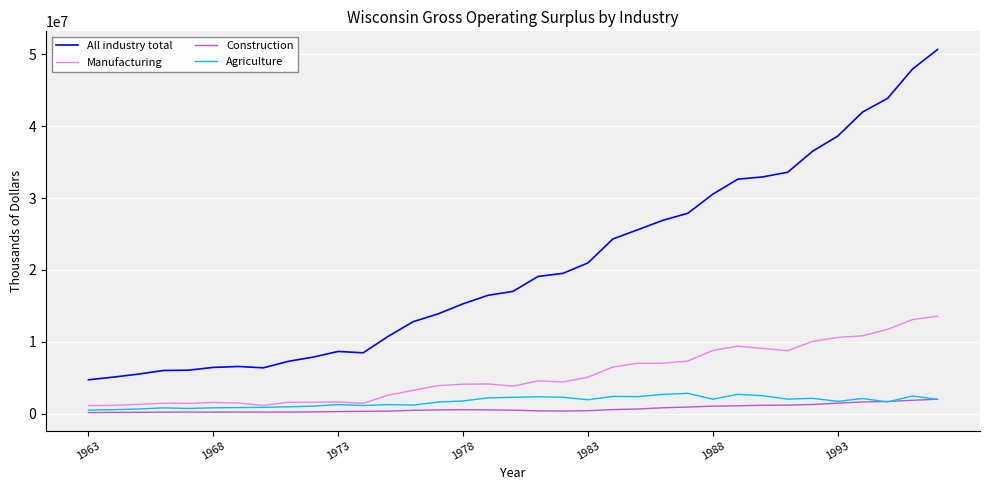

Which series has the largest range (max minus min)?

All industry total